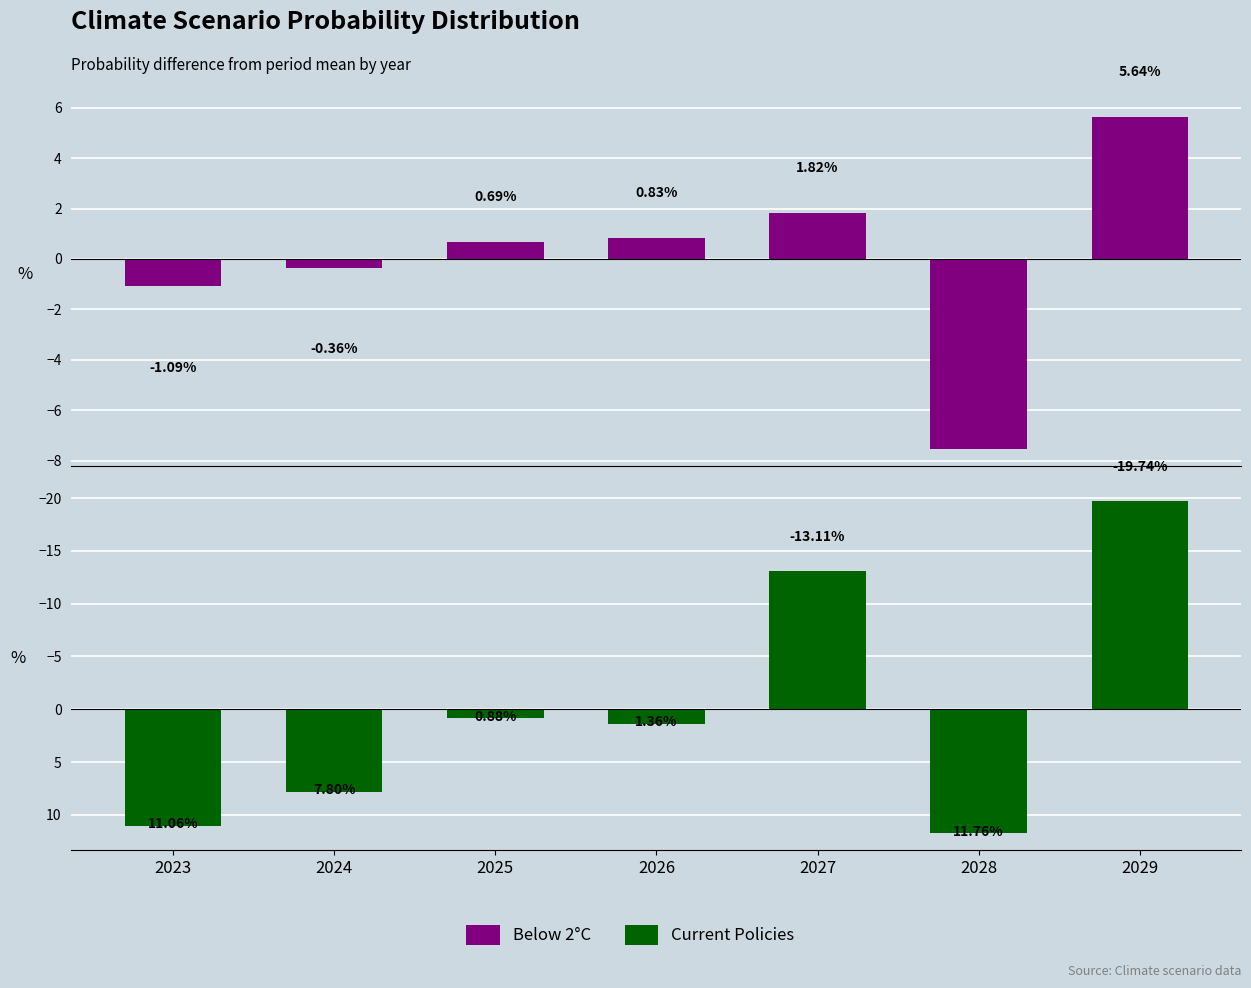

How many values in Current Policies are below zero?

2